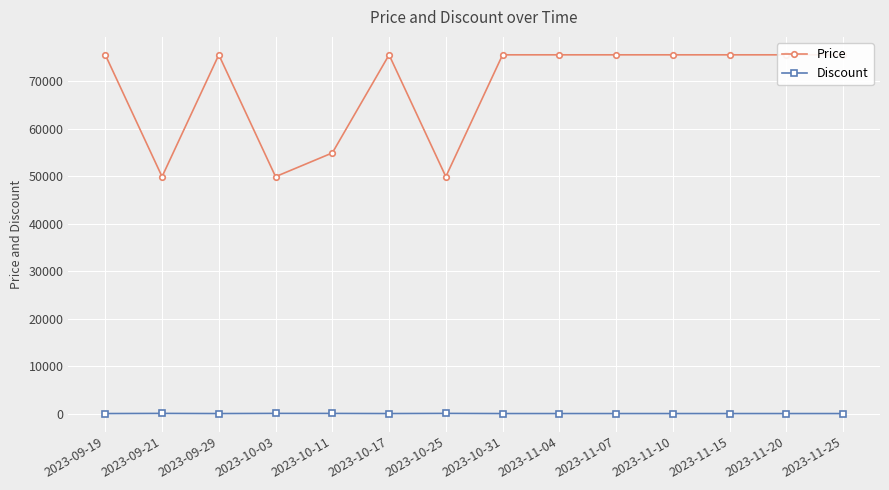

At which category does Price reach its first local valley?

2023-09-21